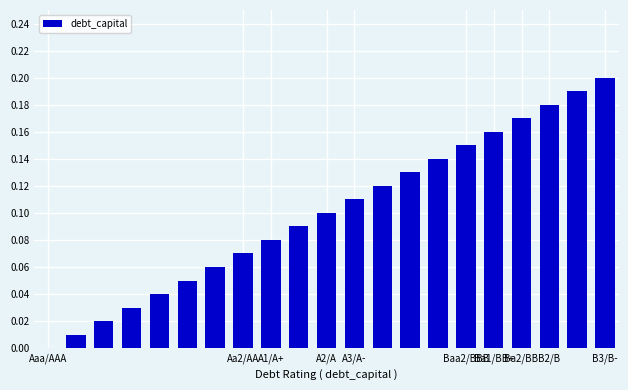

What is the sum of all values?

2.1